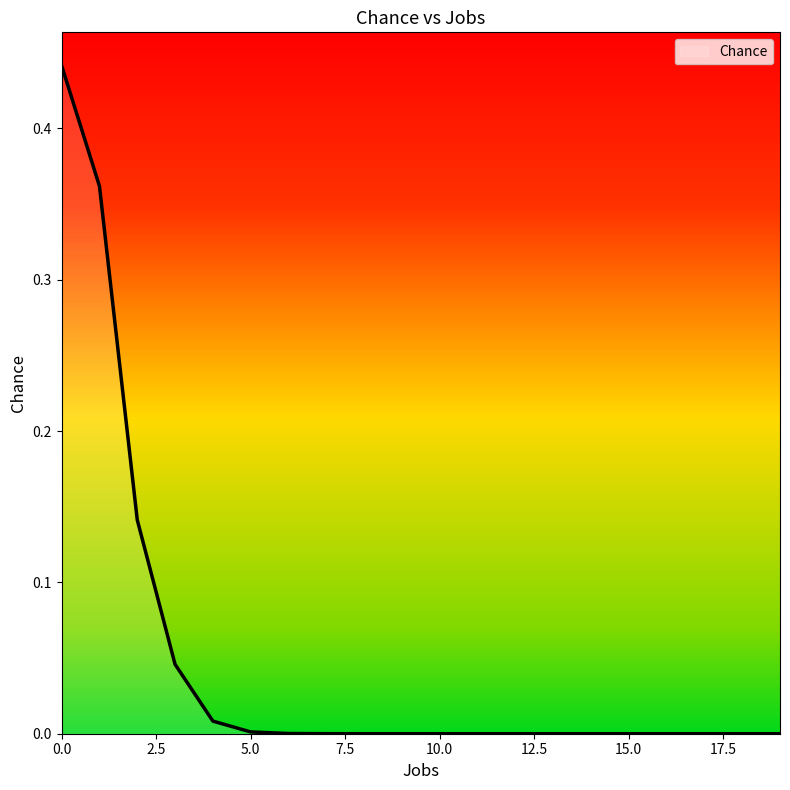

Is this an area chart (filled region under the line)?

Yes